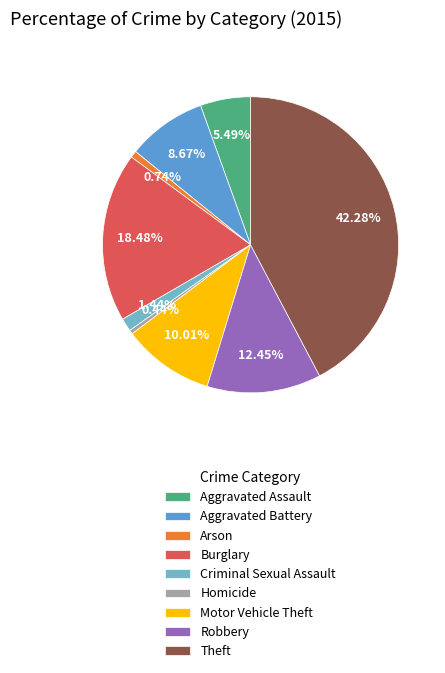

Does Homicide account for over 50% of the chart?

No